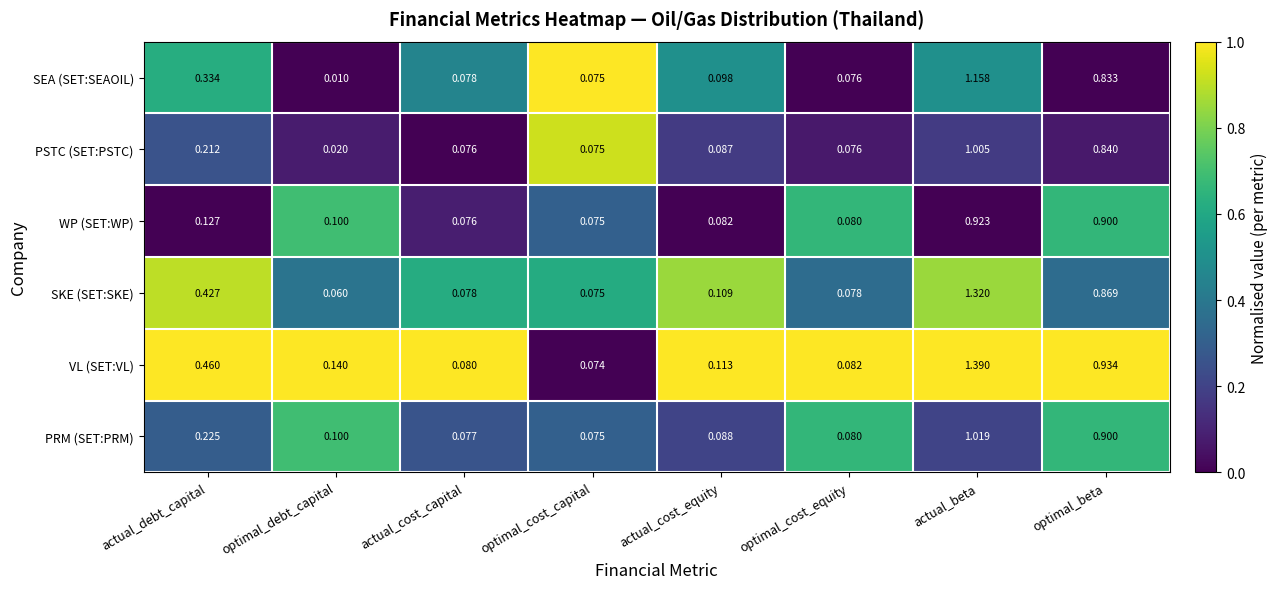

At which label does VL (SET:VL) reach its peak?

actual_beta